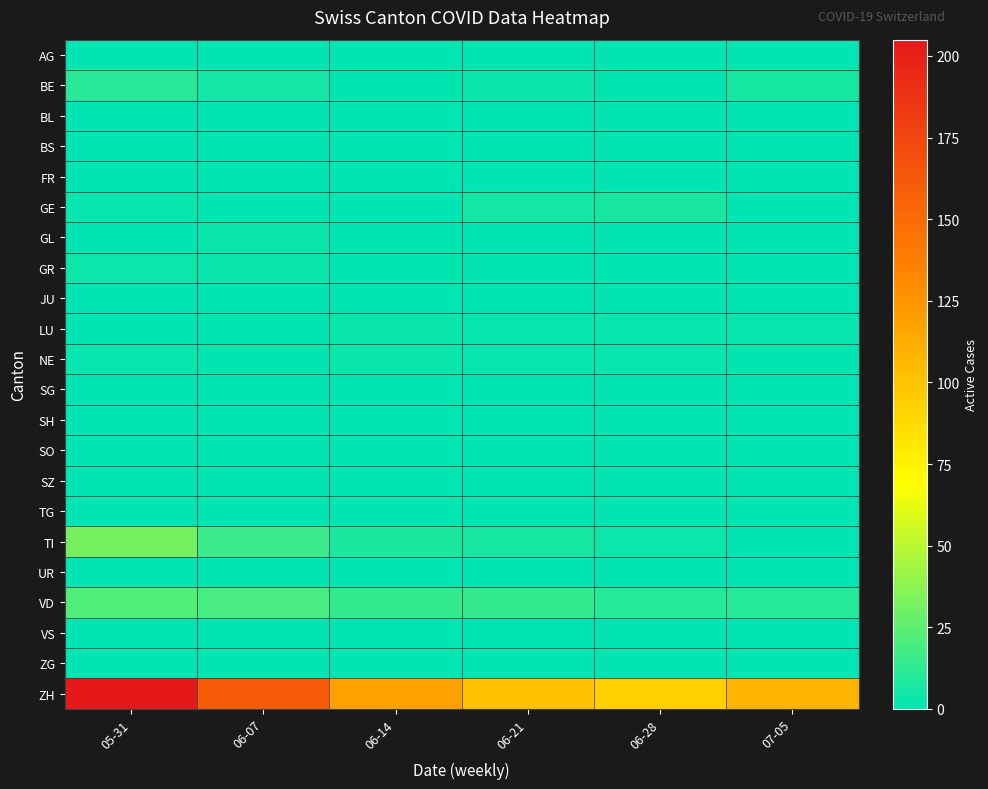

Which series changed the most between 06-07 and 06-28?

ZH